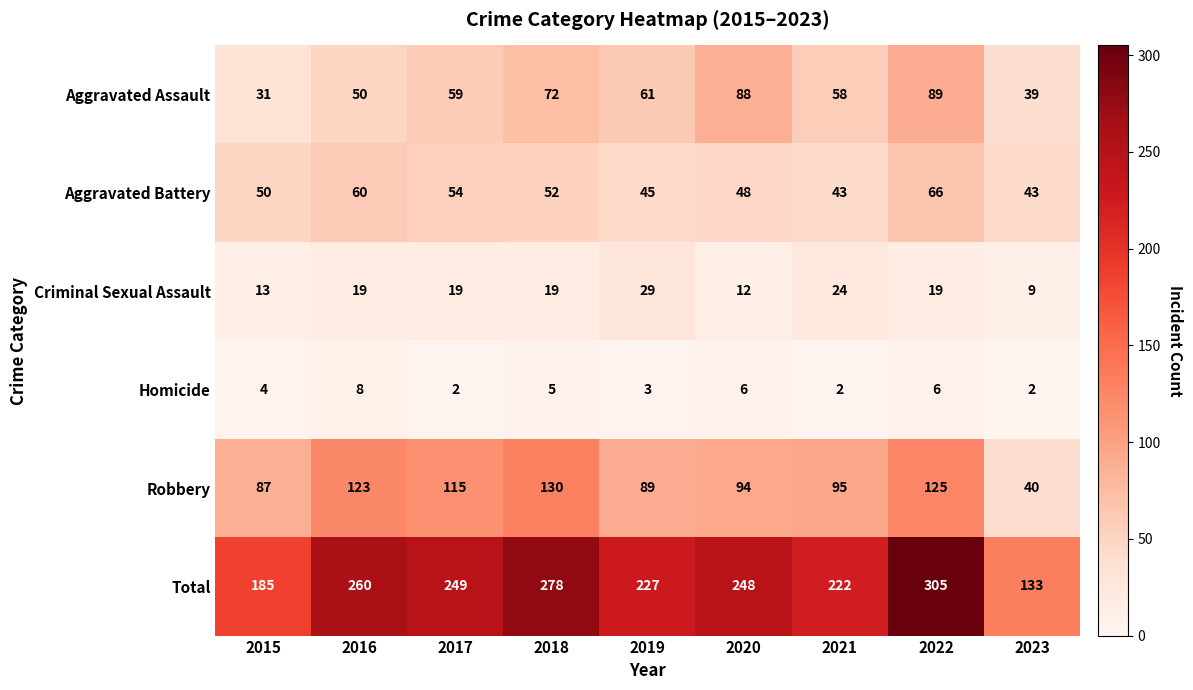

At how many categories does at least one series exceed 82?

9